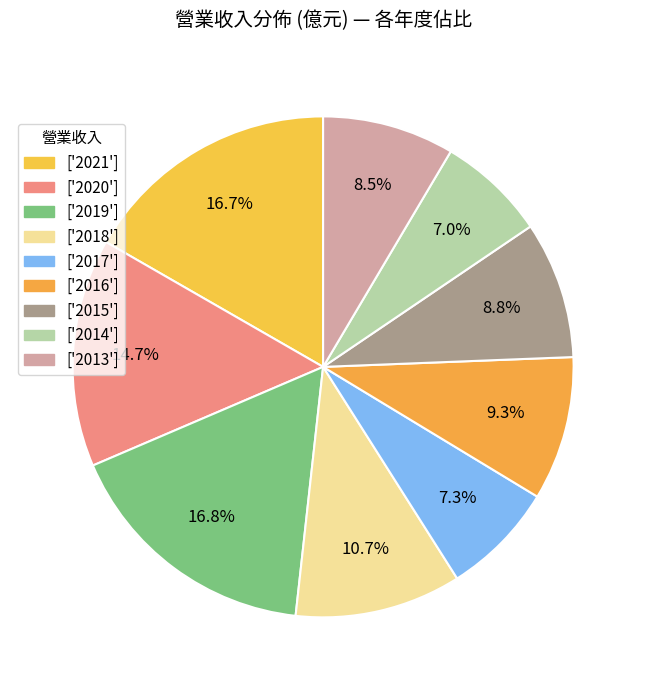

How many slices are in this pie chart?

9